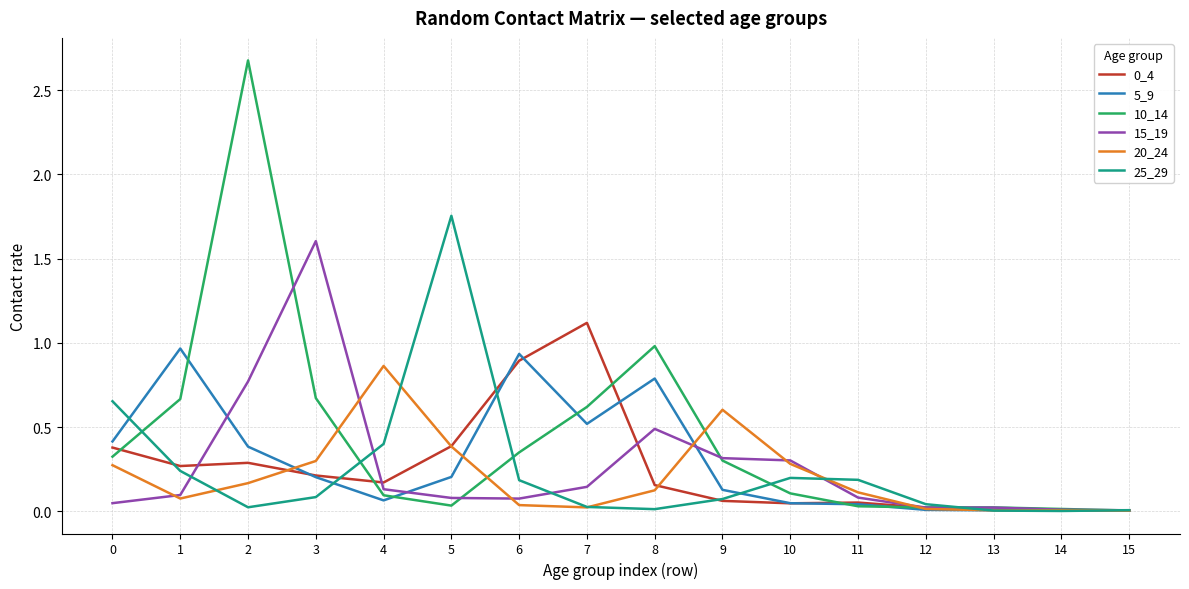

Is it true that 0_4 equals 0.9 at 6?

True